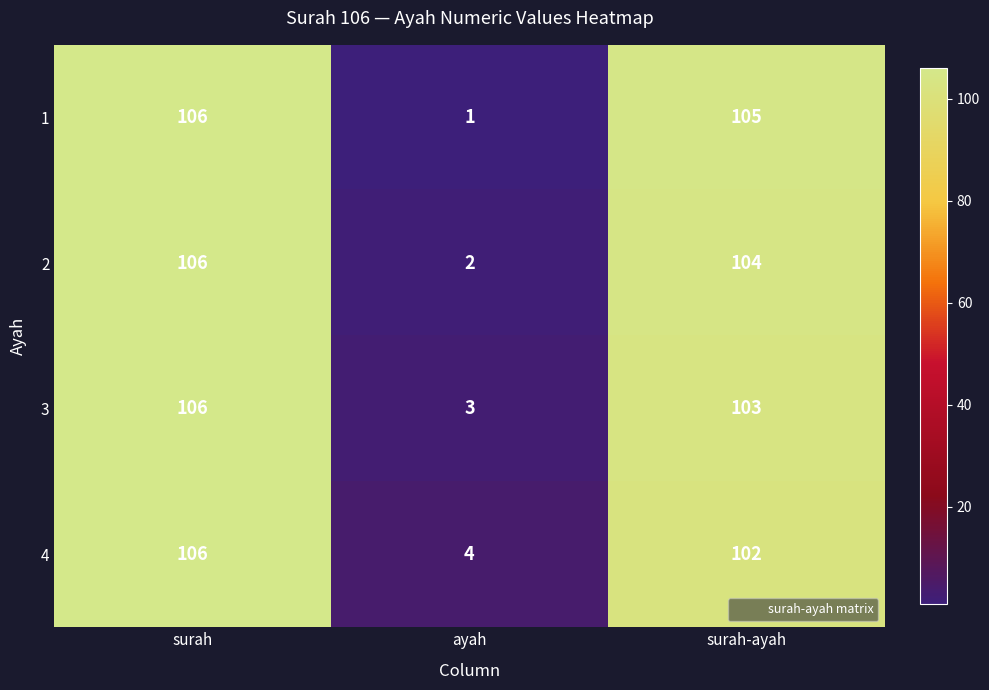

Count the number of data series in this chart.

4